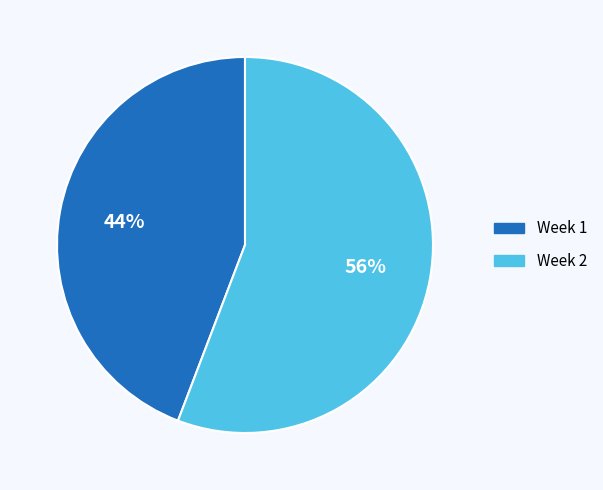

To the nearest percent, what is the average slice percentage?

50%